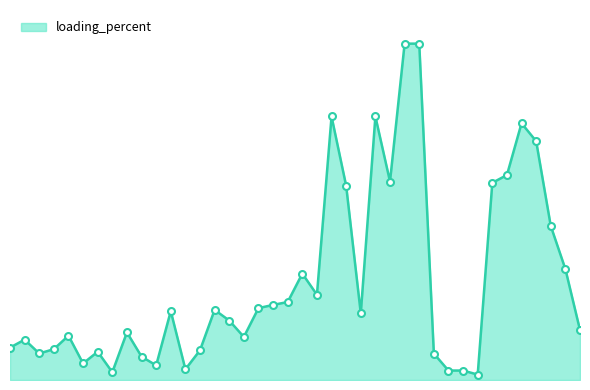

Does the chart have visible grid lines?

No